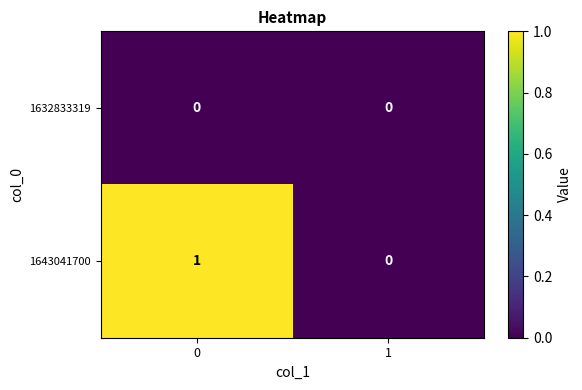

List the labels in order of 1643041700 value, largest first.

0, 1